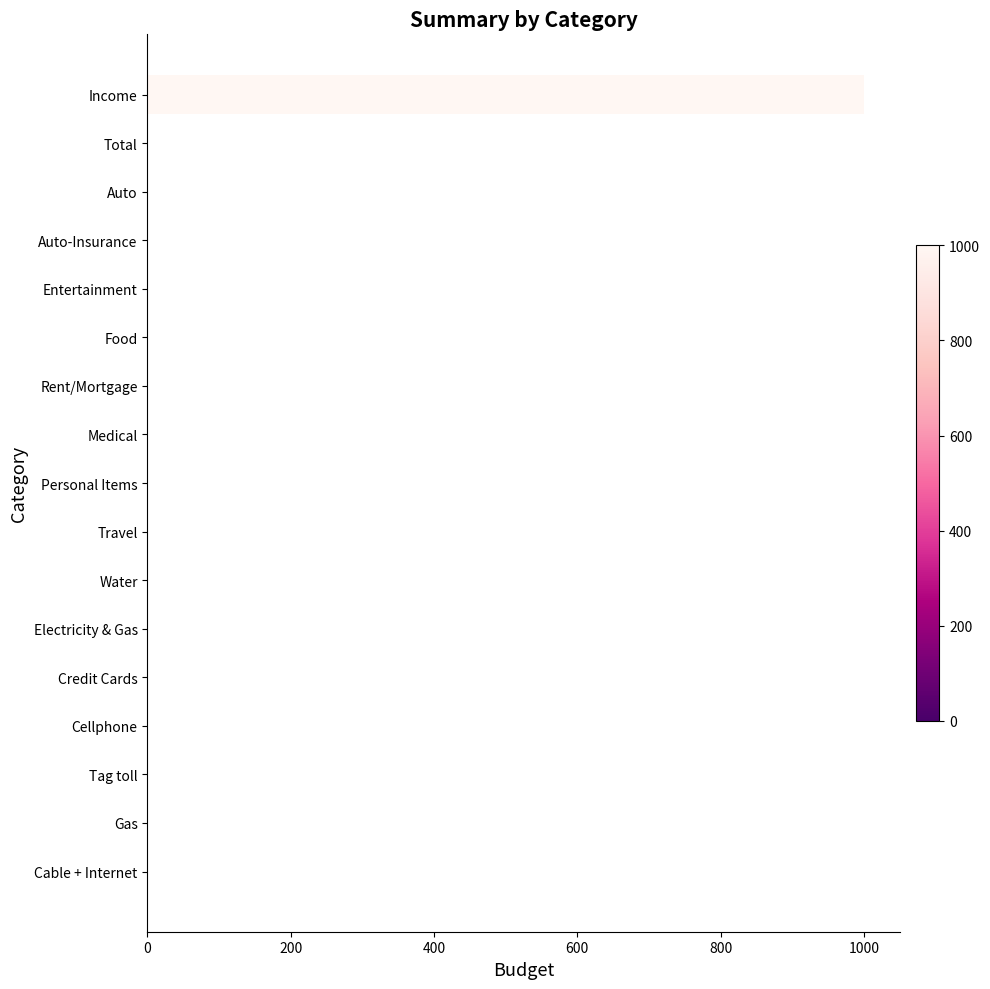

Reading bottom to top, what are all the values shown in this chart?

Cable + Internet=0	Gas=0	Tag toll=0	Cellphone=0	Credit Cards=0	Electricity & Gas=0	Water=0	Travel=0	Personal Items=0	Medical=0	Rent/Mortgage=0	Food=0	Entertainment=0	Auto-Insurance=0	Auto=0	Total=0	Income=1000